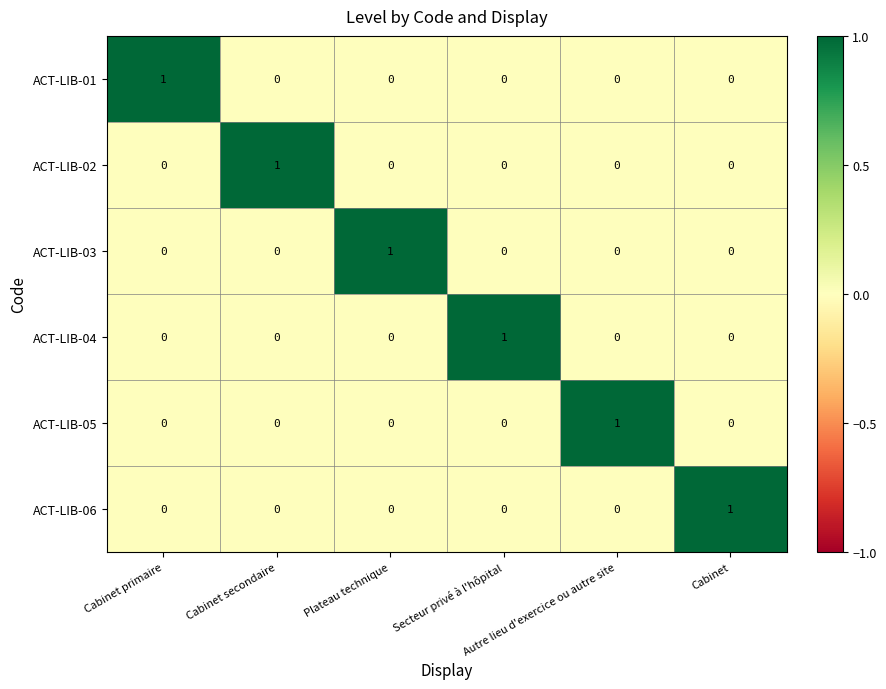

How many categories are shown in the chart?

6